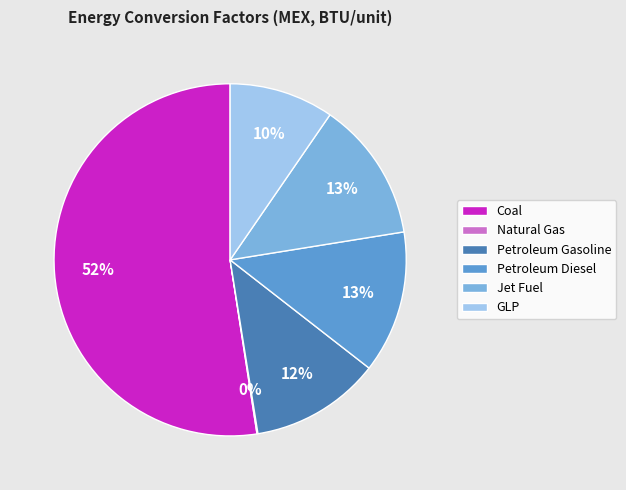

What is the largest slice in the pie chart?

Coal